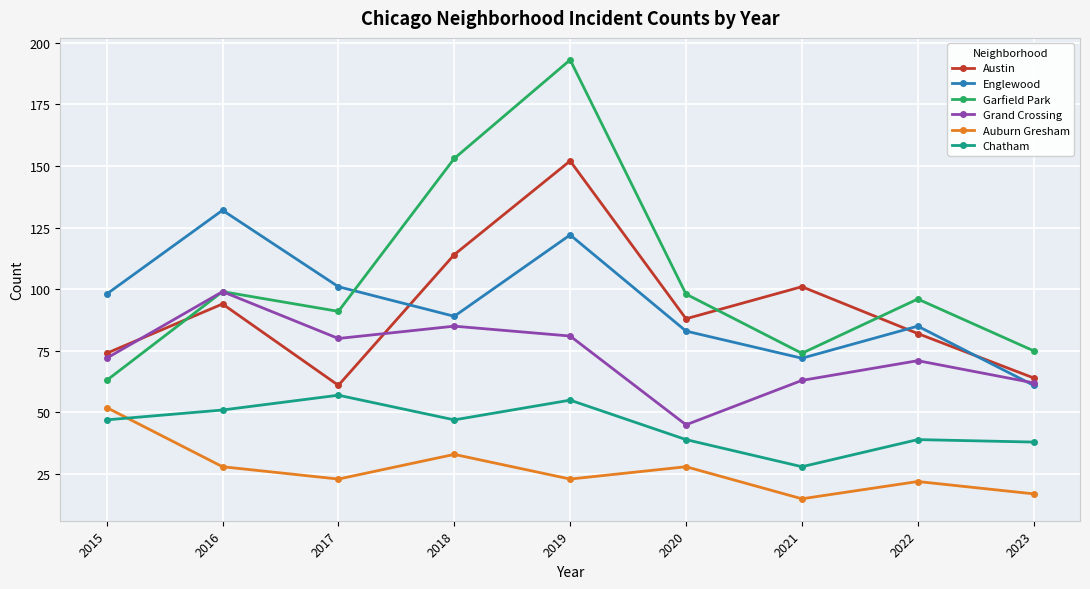

At how many categories does at least one series exceed 32?

9